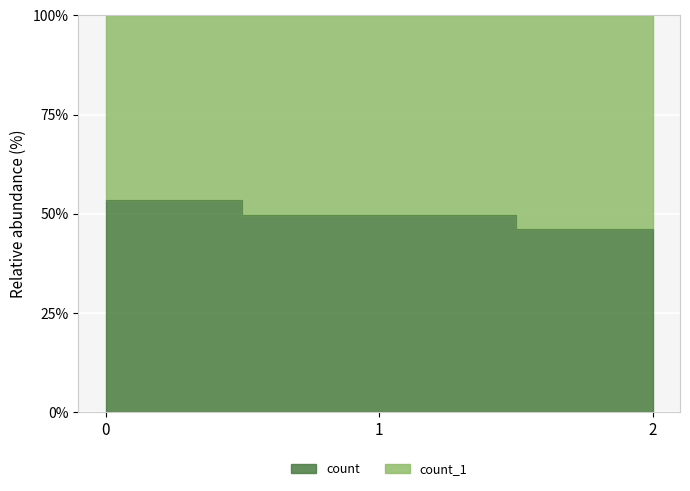

Does the chart display data point markers on the line(s)?

No